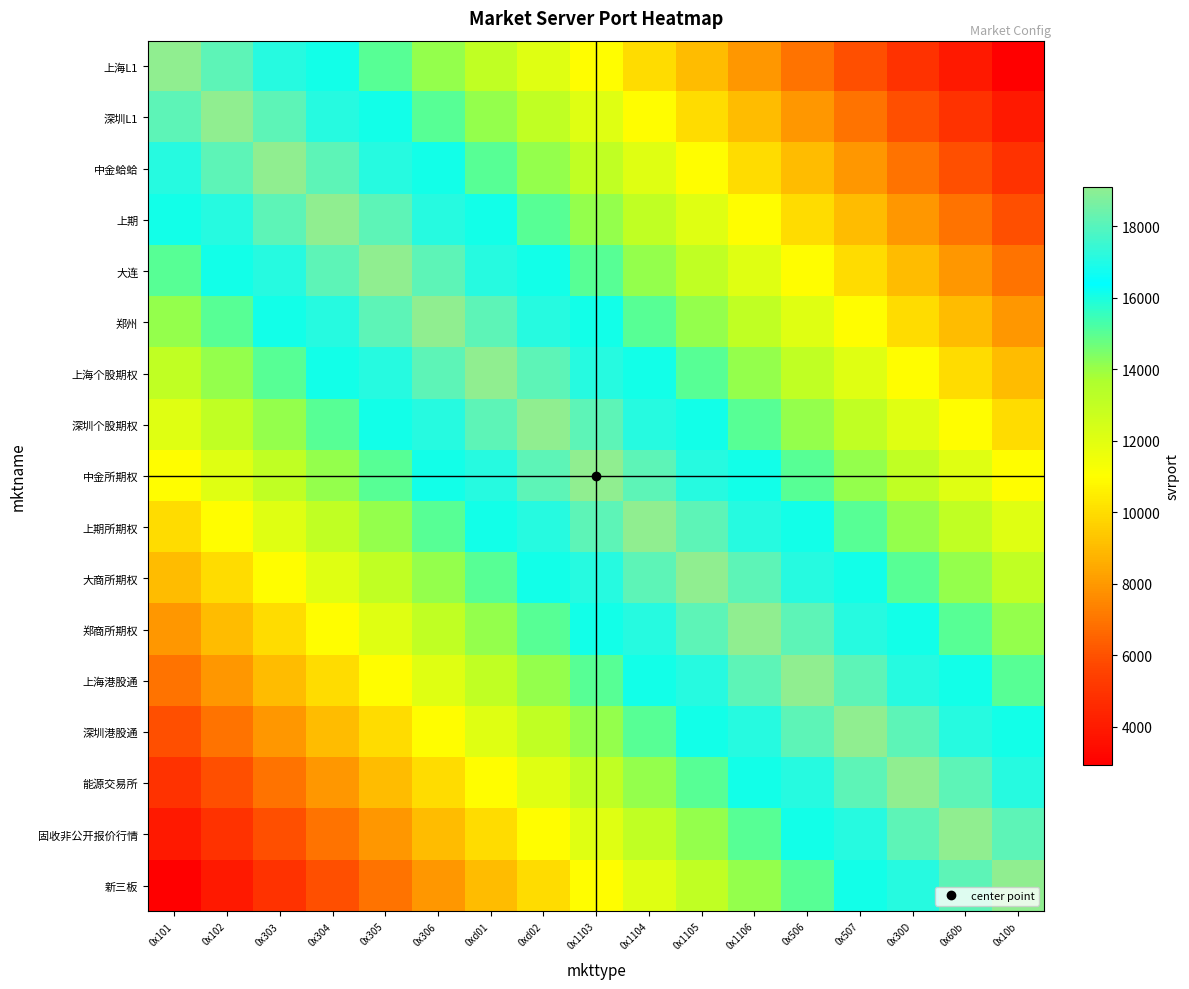

What is the spread (max minus min) of values at 0x1105?

10111.2